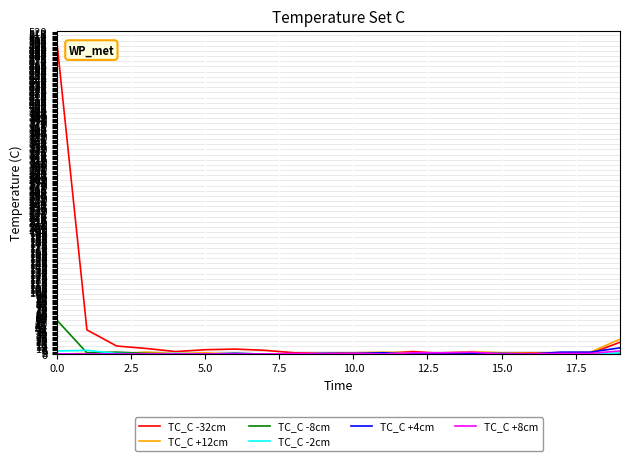

Which series has the largest range (max minus min)?

TC_C -32cm